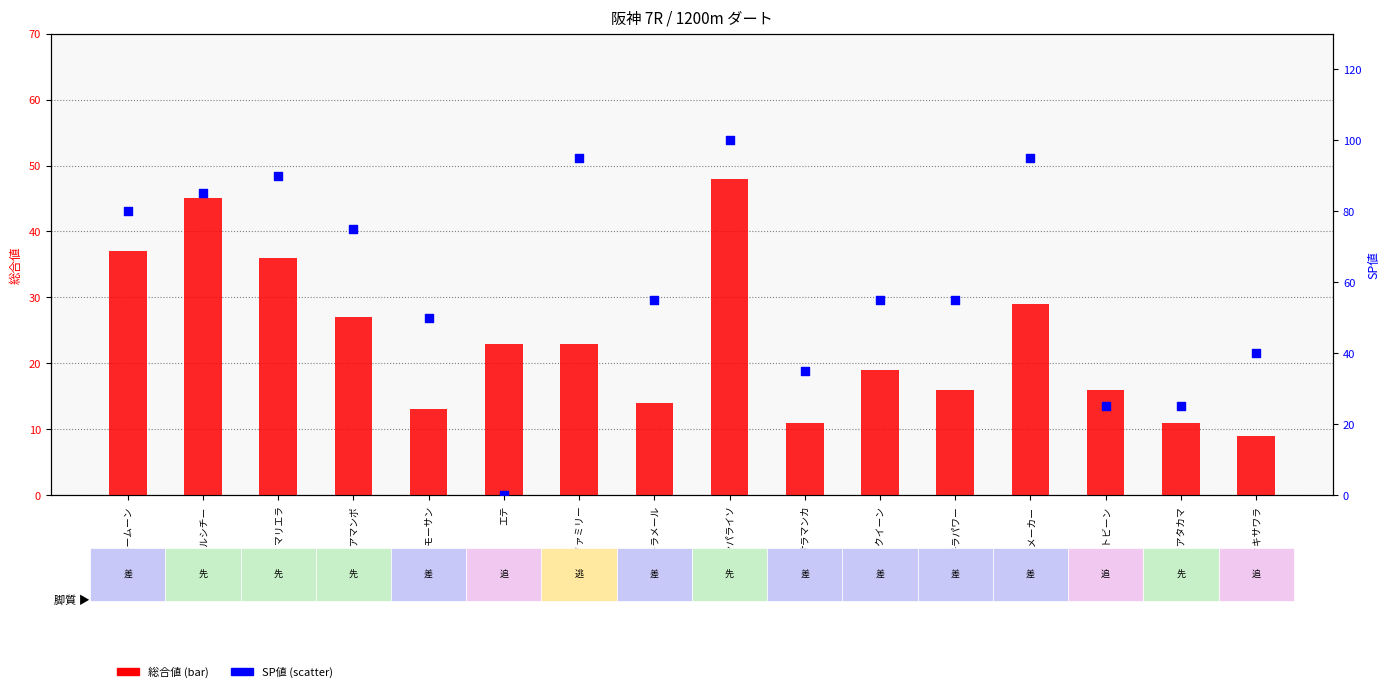

Is the value of SP値 at キラパワー greater than the value of 総合値 at タガノモーサン?

Yes